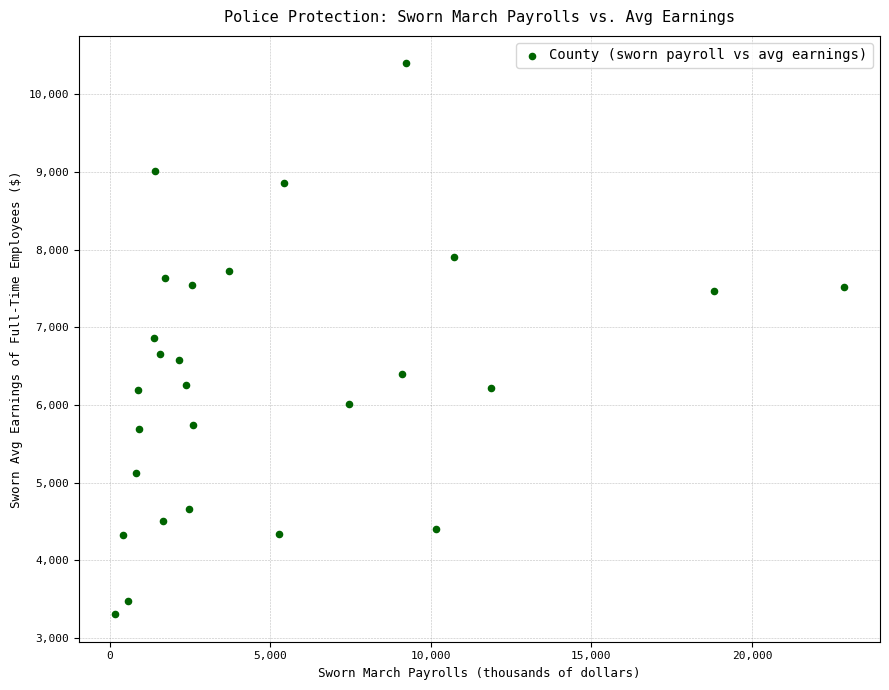

How many data points are displayed?

27